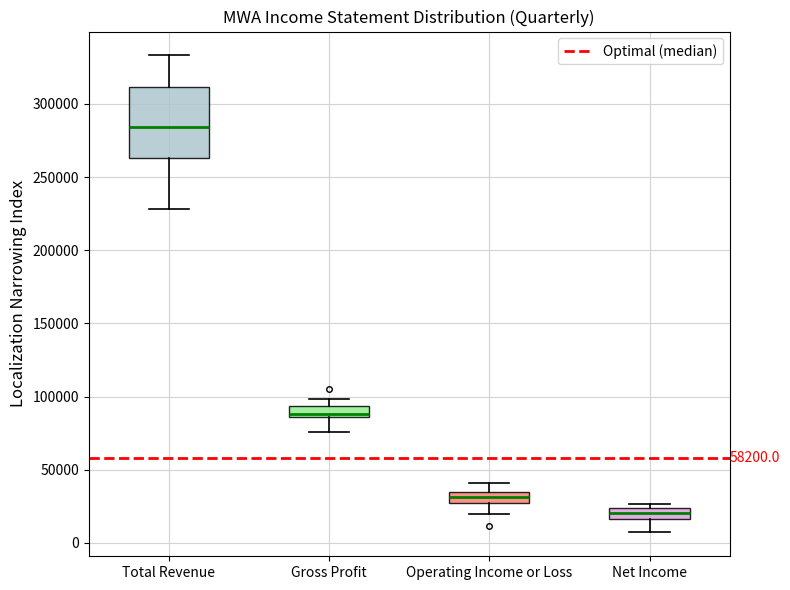

Which box has the lowest median line?

Net Income